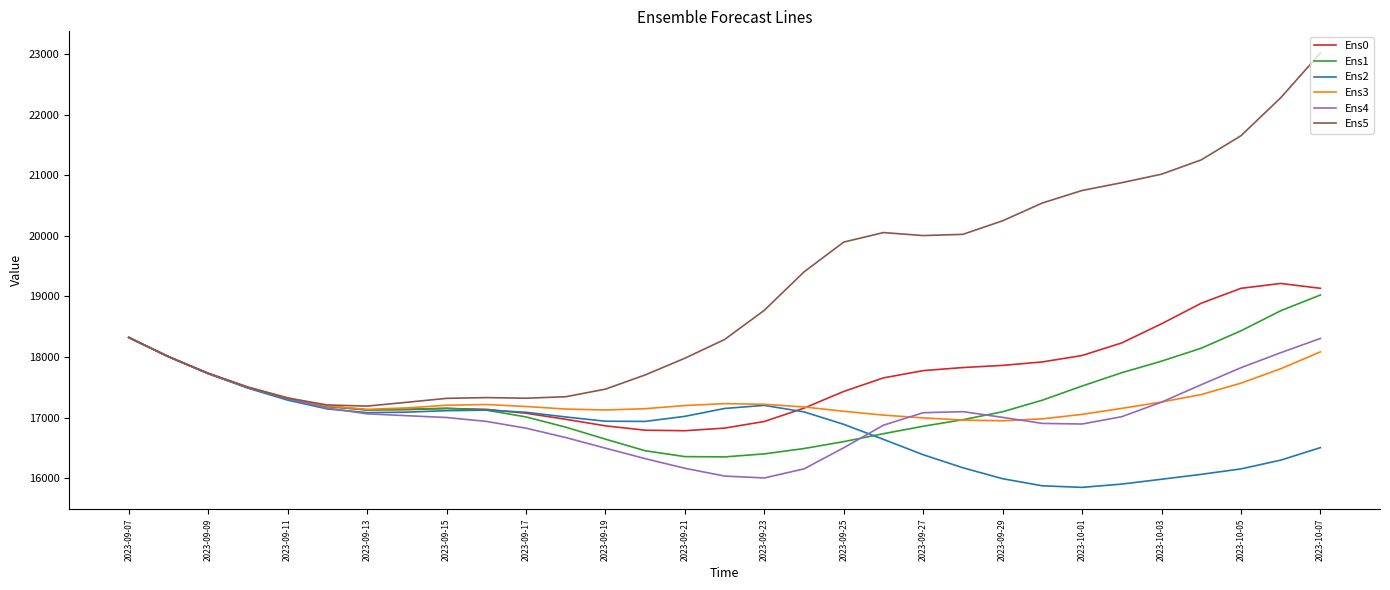

What is the lowest value of the Ens0 series?

16783.5